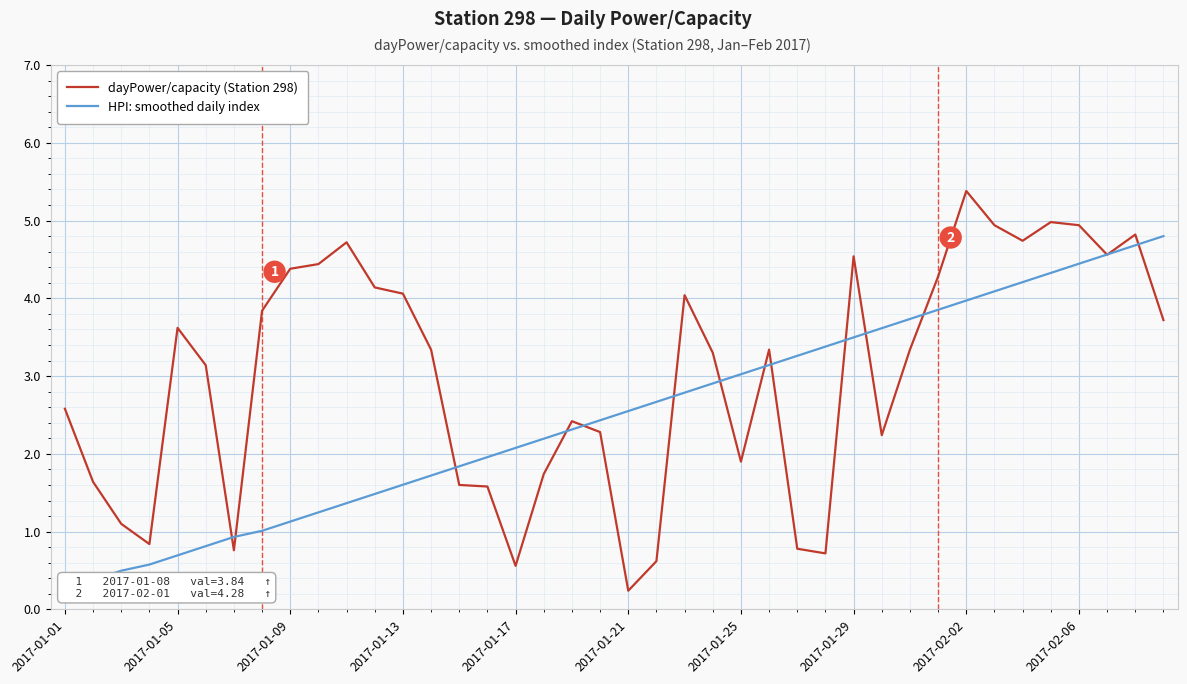

Which category has the highest value in the dayPower/capacity (Station 298) series?

2017-02-02